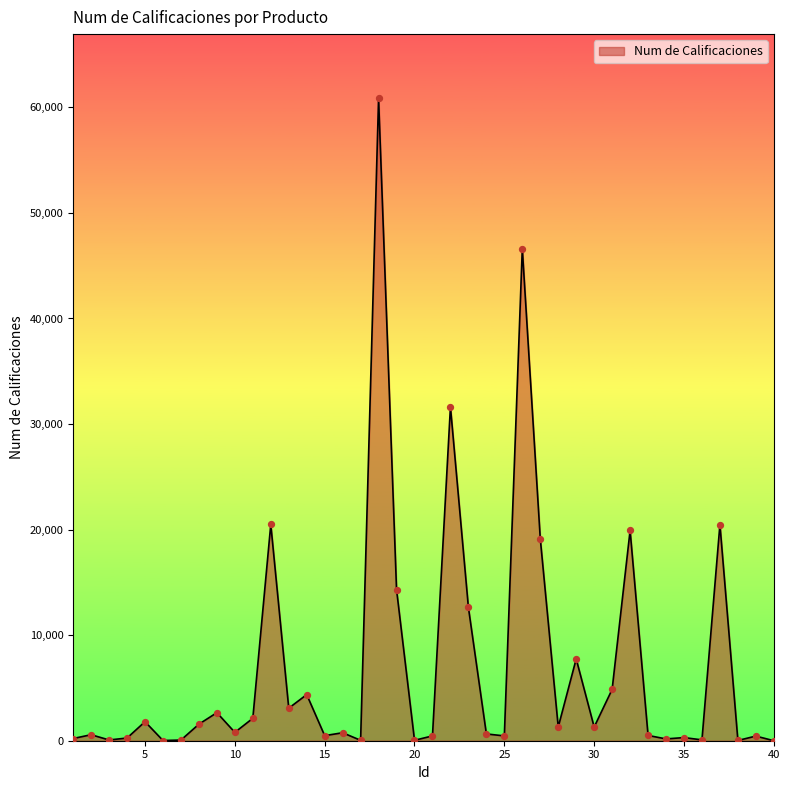

What is the maximum value shown in the chart?

60854